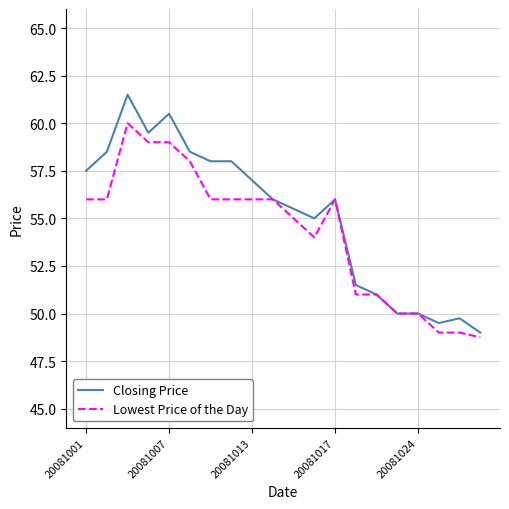

What is the greatest value displayed?

61.5